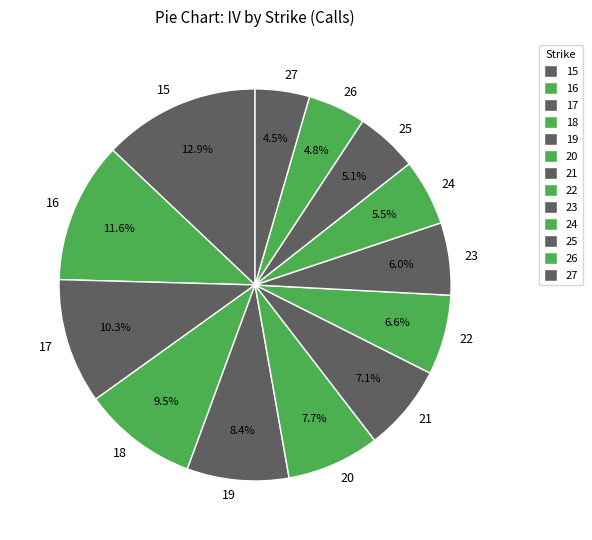

Which category has the biggest portion of the pie?

15